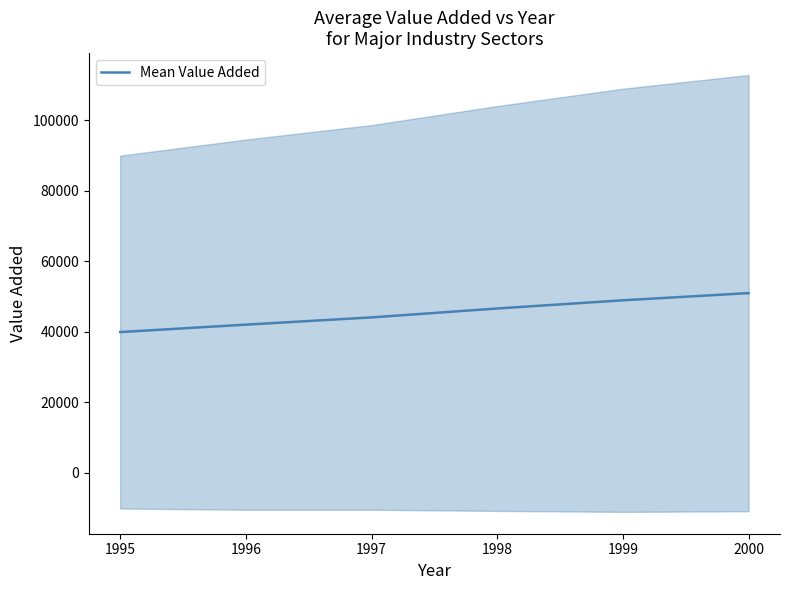

What is the value of the 1st point from the left?

39899.9